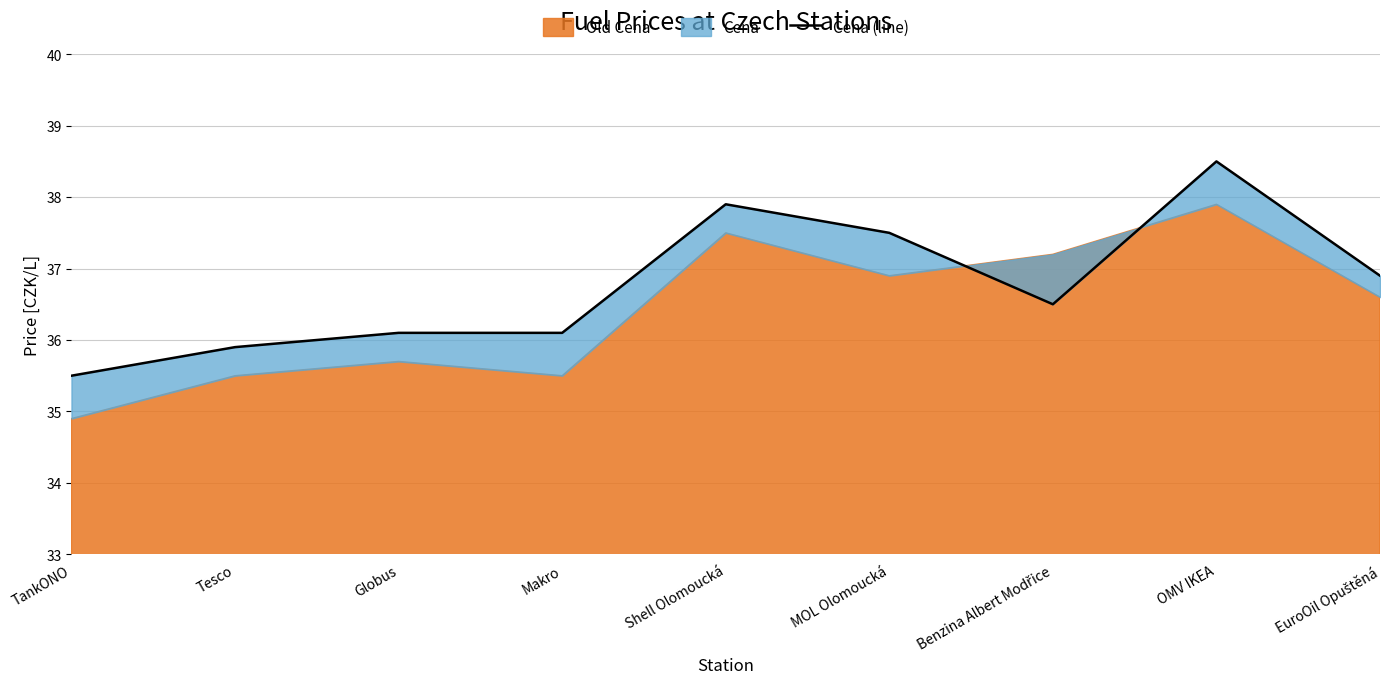

What position from the left is Shell Olomoucká?

5